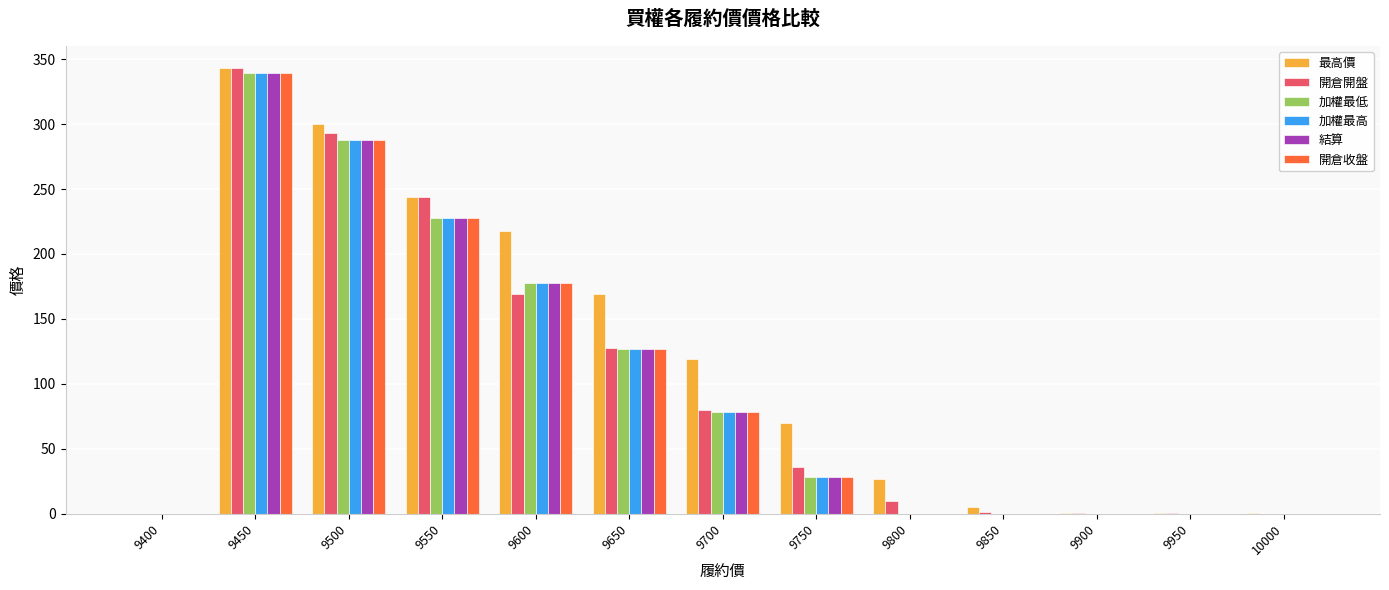

Between 9750 and 9900, which series saw the biggest shift?

最高價